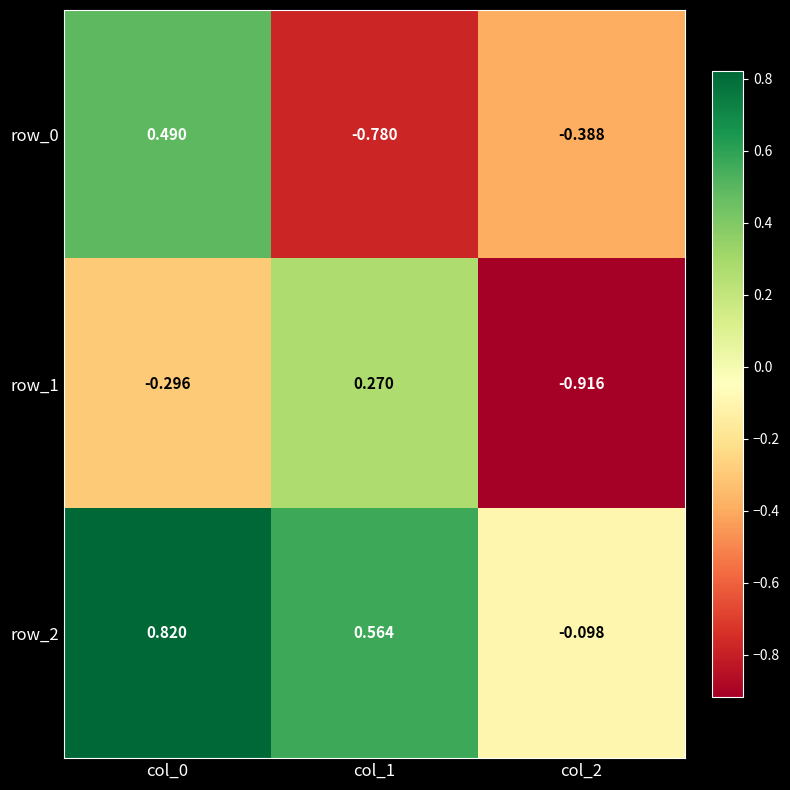

What is the total value across all series at col_0?

1.0